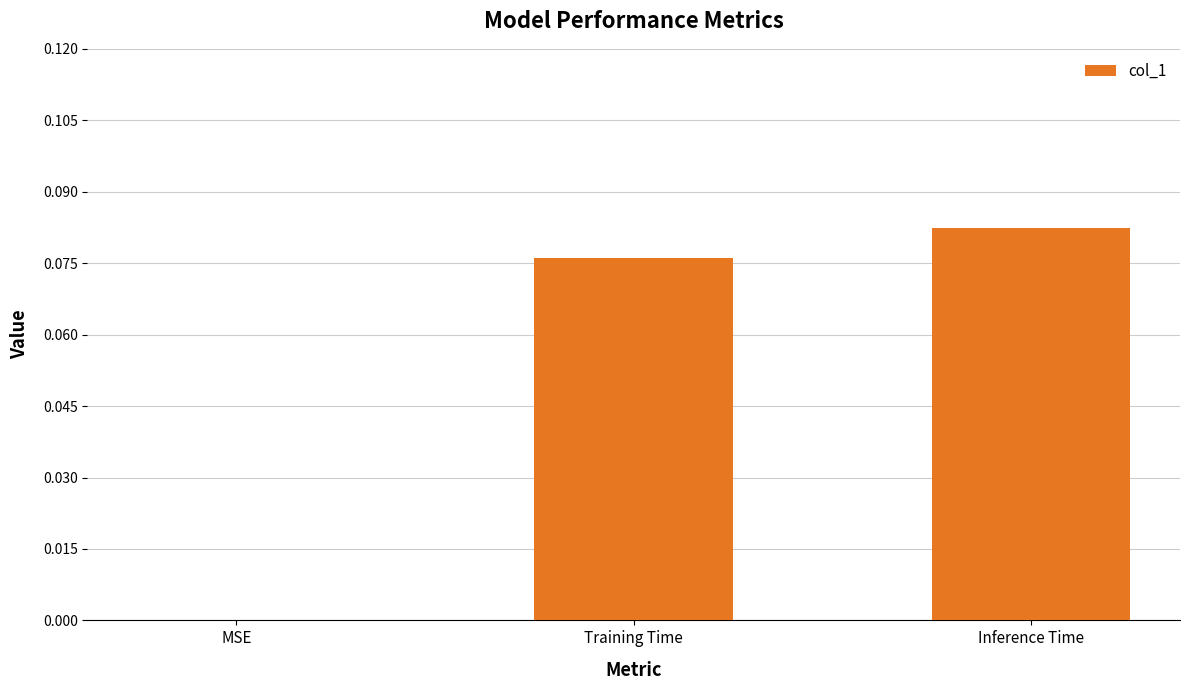

Which has a higher value, Training Time or Inference Time?

Inference Time